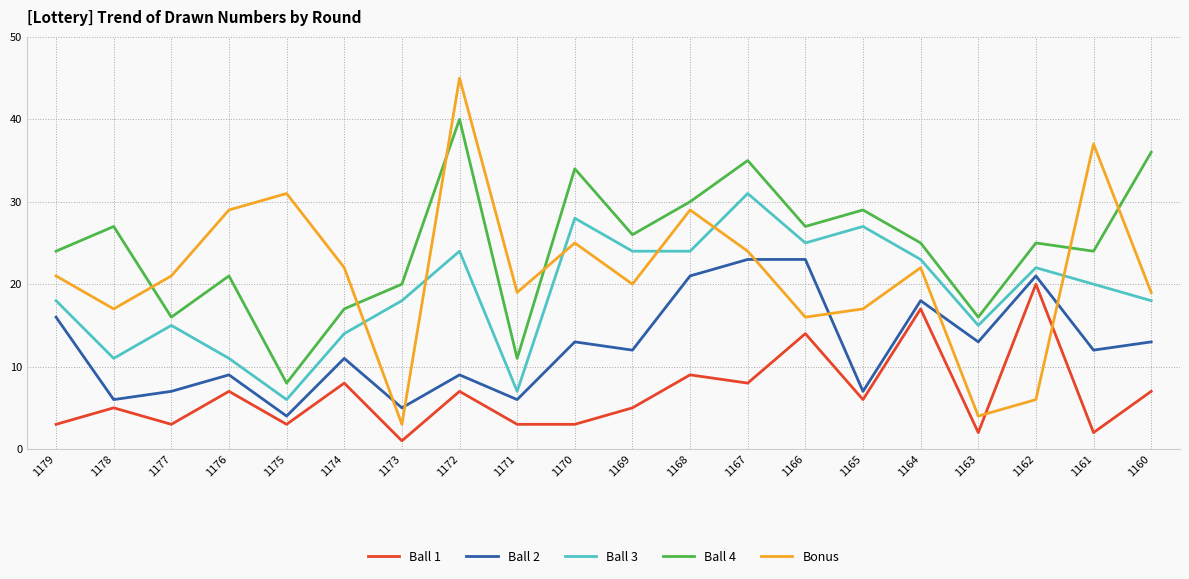

What is the minimum value shown in the chart?

1